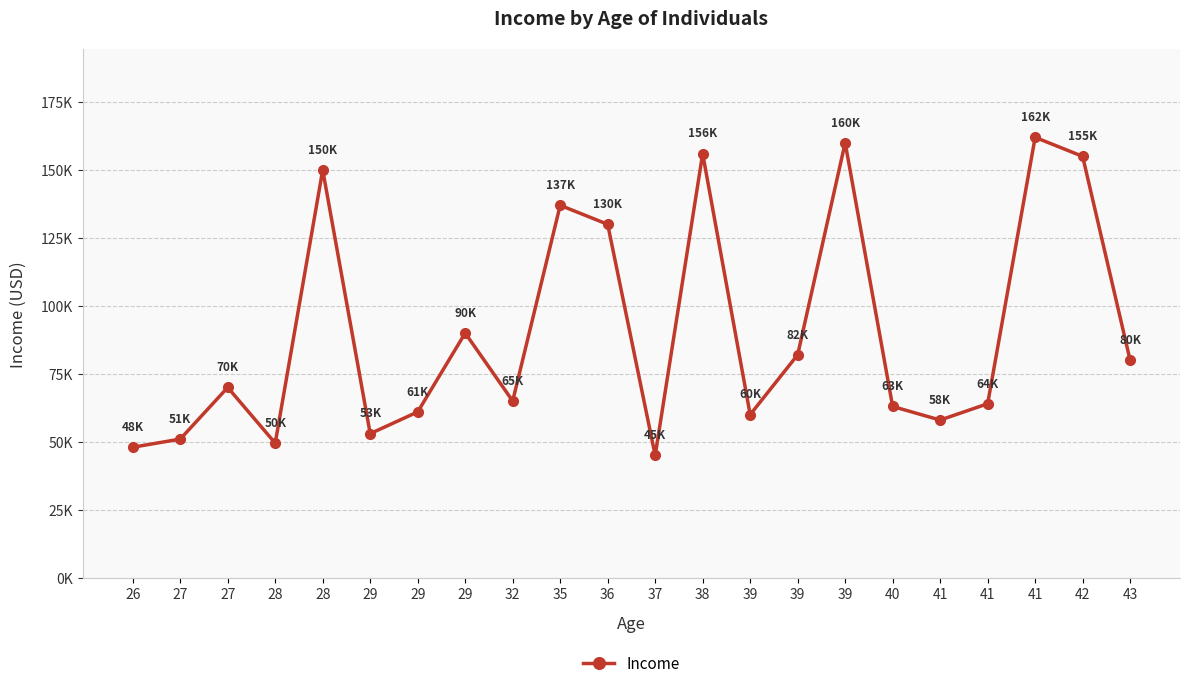

Is this an area chart (filled region under the line)?

No